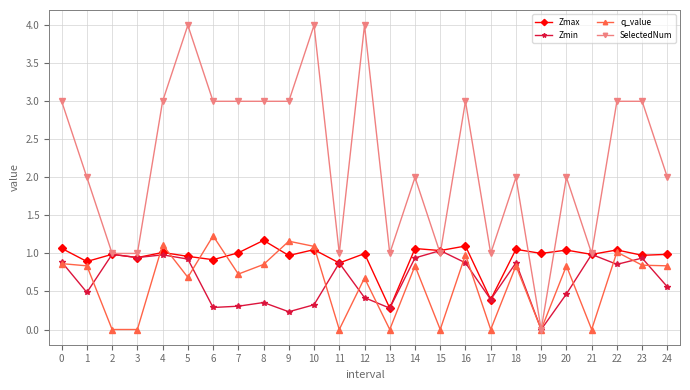

Where is the first local maximum for Zmin?

2